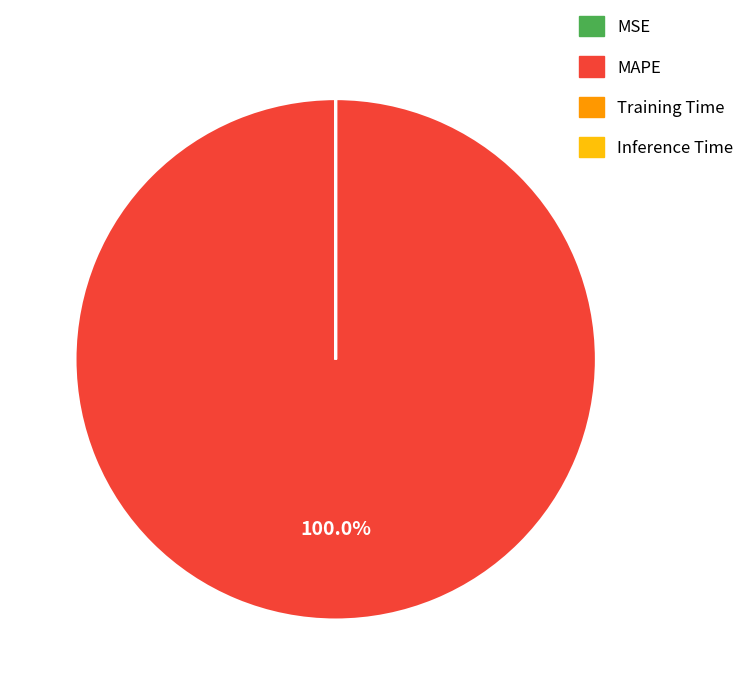

Does MAPE represent more than half of the total?

Yes